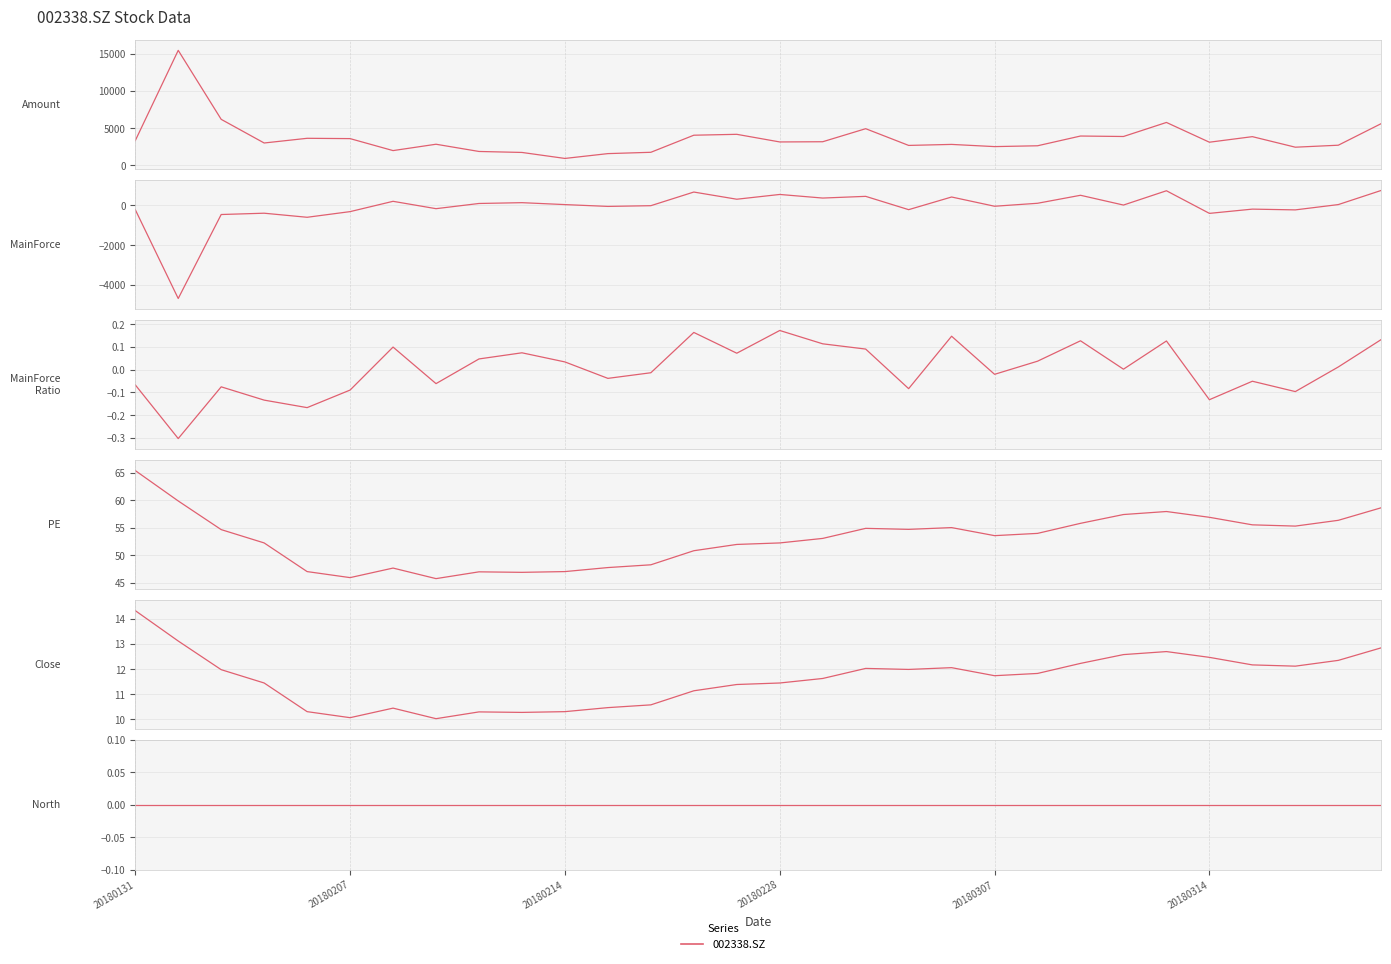

What is the difference between the highest and lowest values at 27?

2662.6